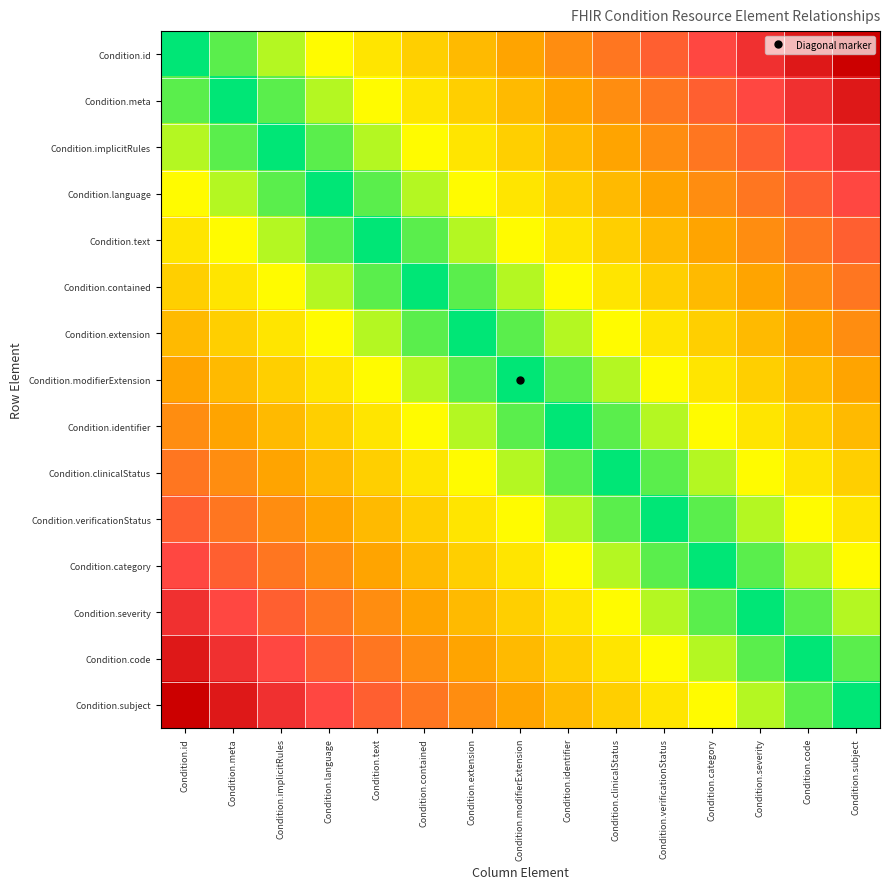

What is the total value across all series at Condition.identifier?

4.1